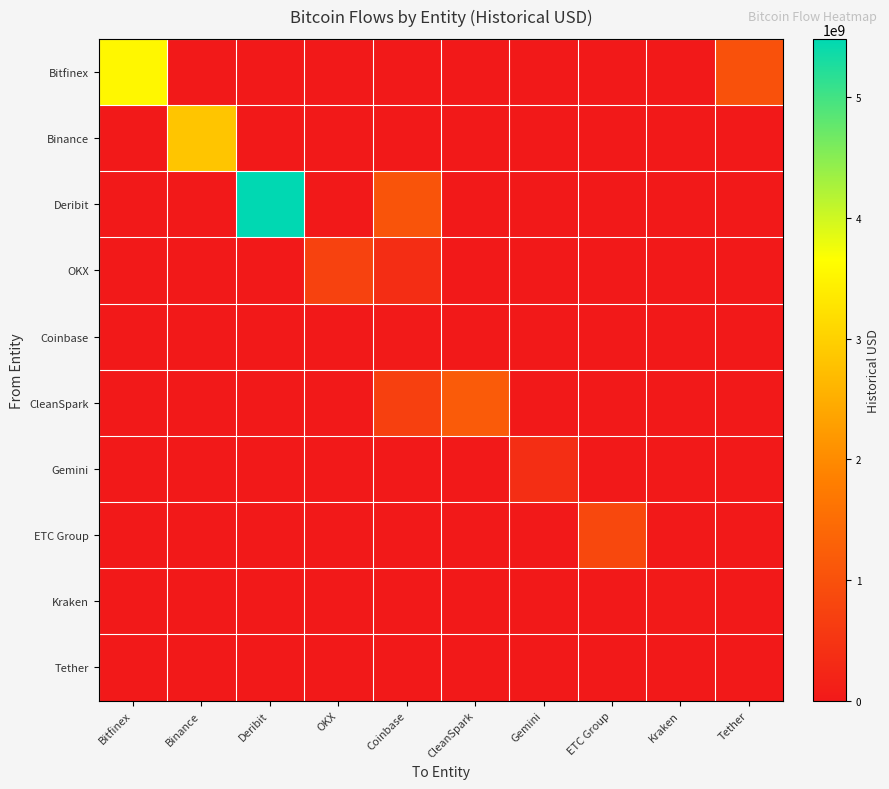

At ETC Group, list the series in order from largest to smallest.

ETC Group, Bitfinex, Binance, Deribit, OKX, Coinbase, CleanSpark, Gemini, Kraken, Tether